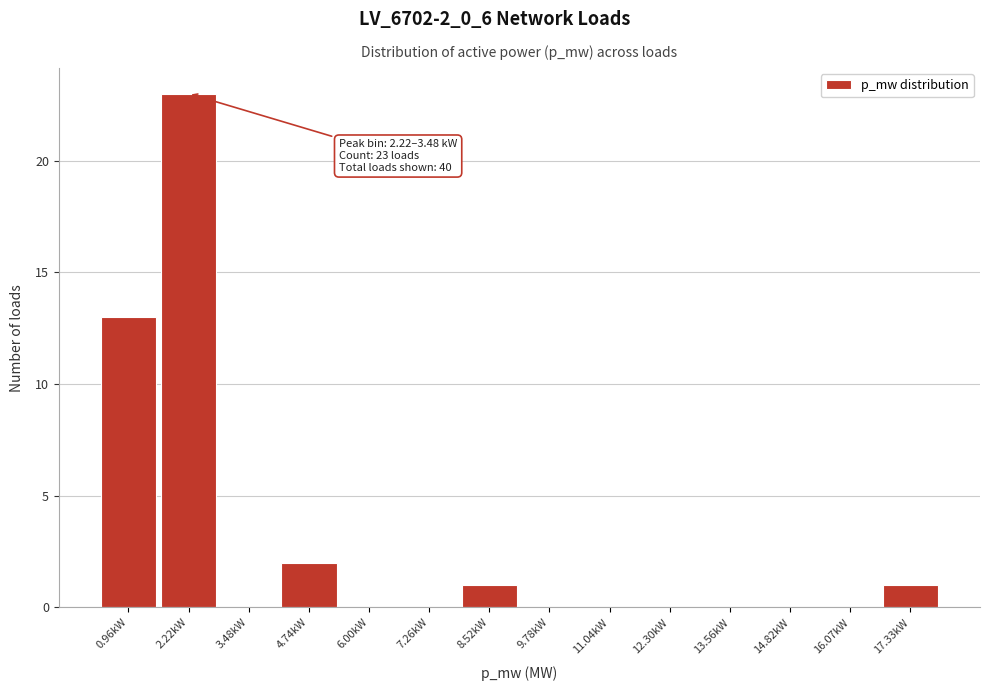

Reading right to left, extract all data points from this chart.

17.33kW=1	16.07kW=0	14.82kW=0	13.56kW=0	12.30kW=0	11.04kW=0	9.78kW=0	8.52kW=1	7.26kW=0	6.00kW=0	4.74kW=2	3.48kW=0	2.22kW=23	0.96kW=13